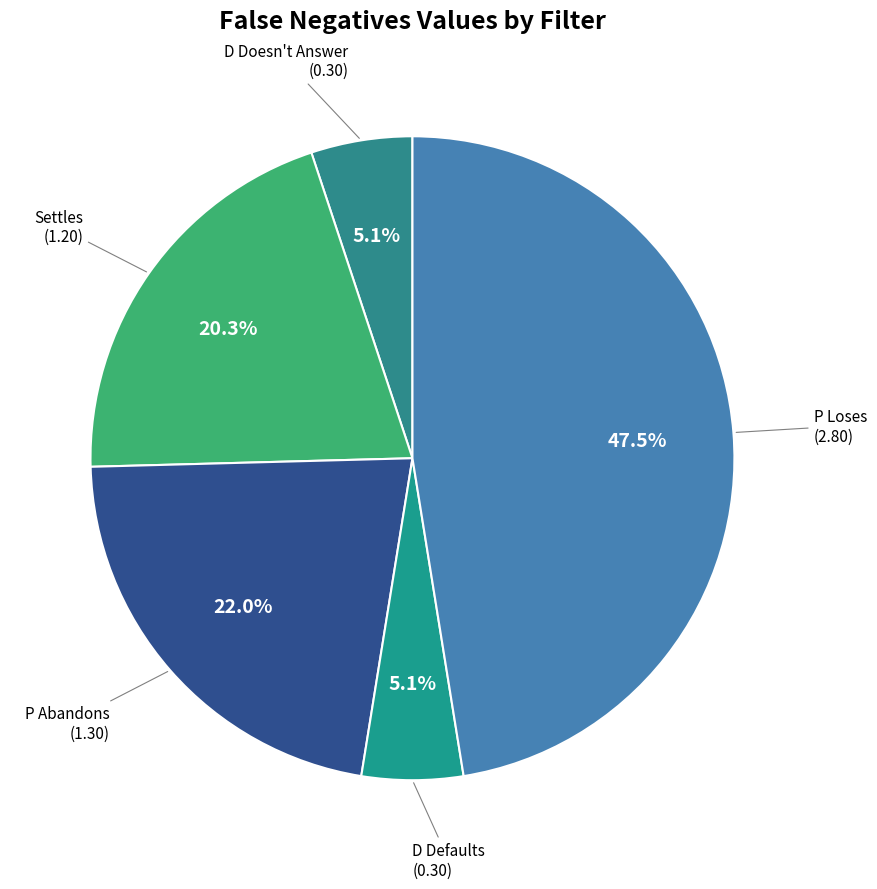

Is there a majority slice in this chart?

No